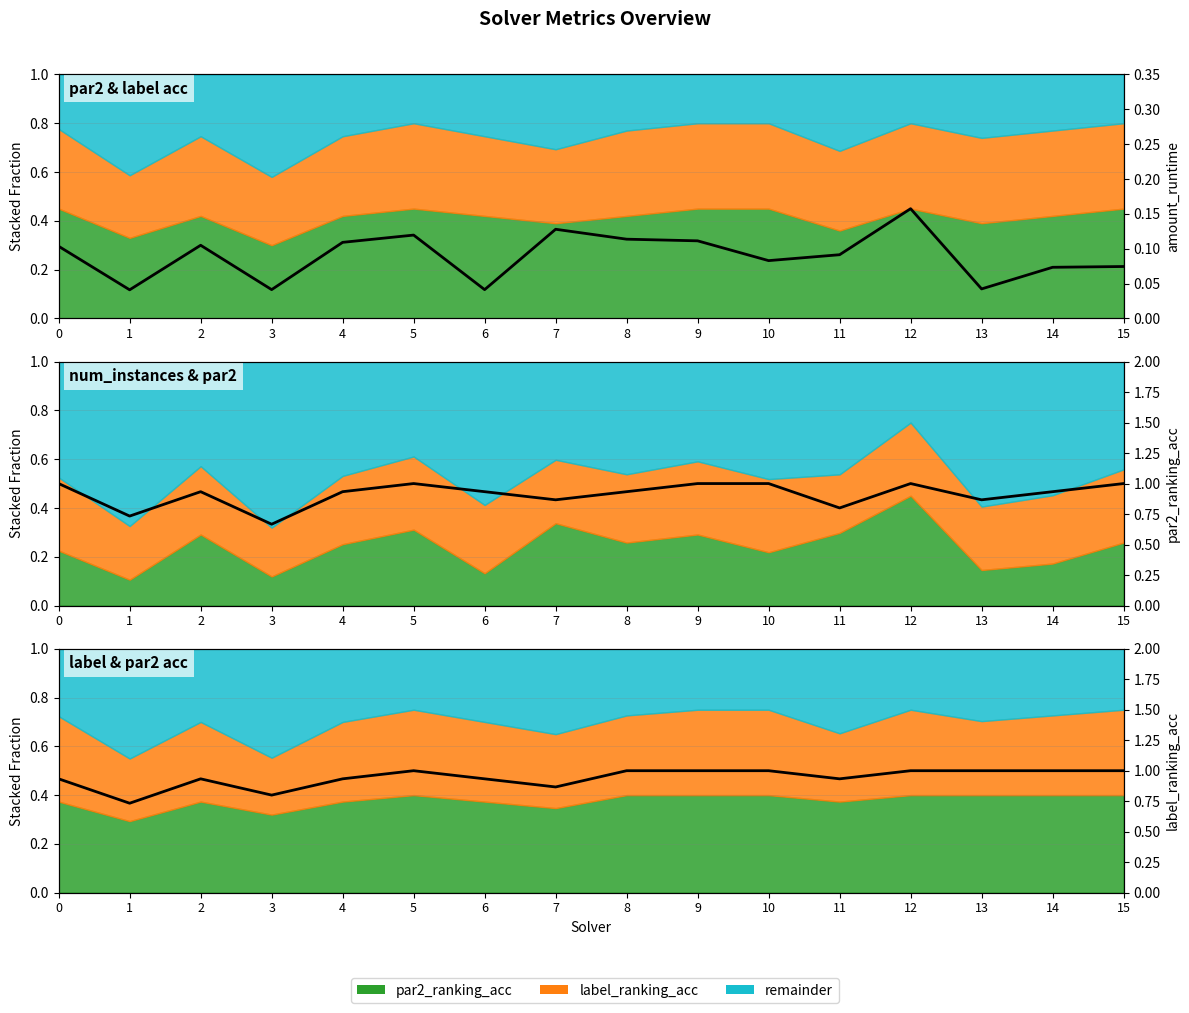

Where is the first local maximum for label_ranking_acc?

2